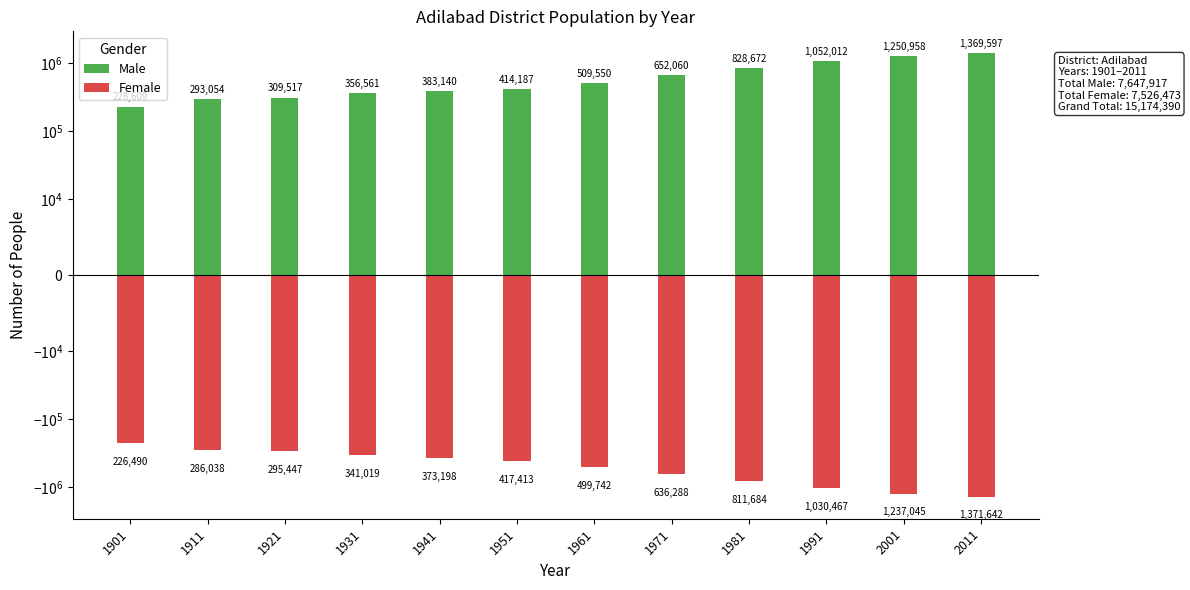

Which series changed the most between 1981 and 2001?

Female